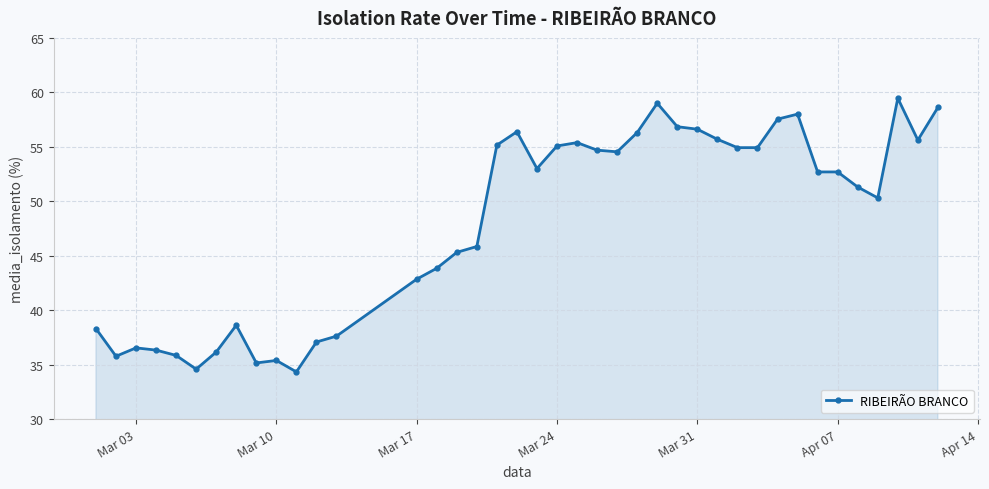

What is the value of the 35th point from the left?

52.7